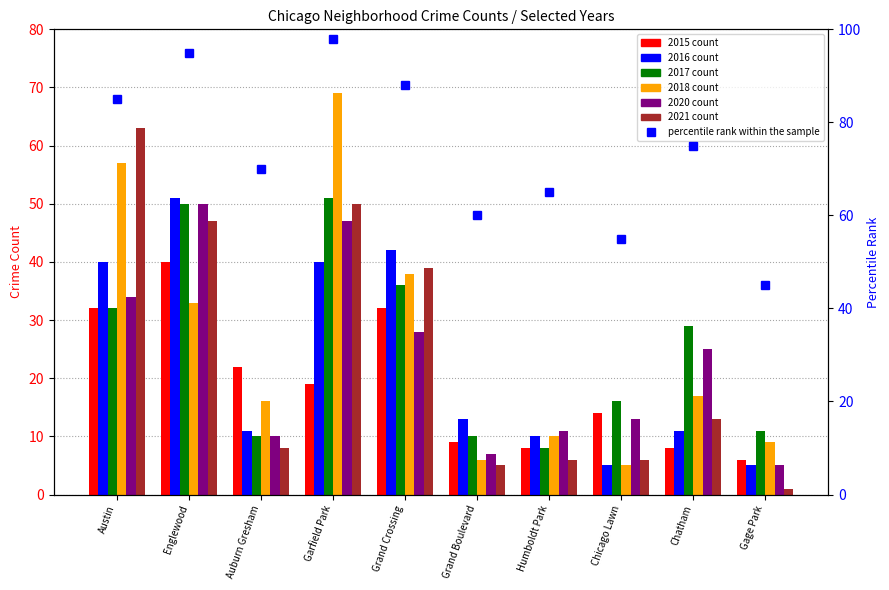

Where is the data nearest to the value 71?

Auburn Gresham